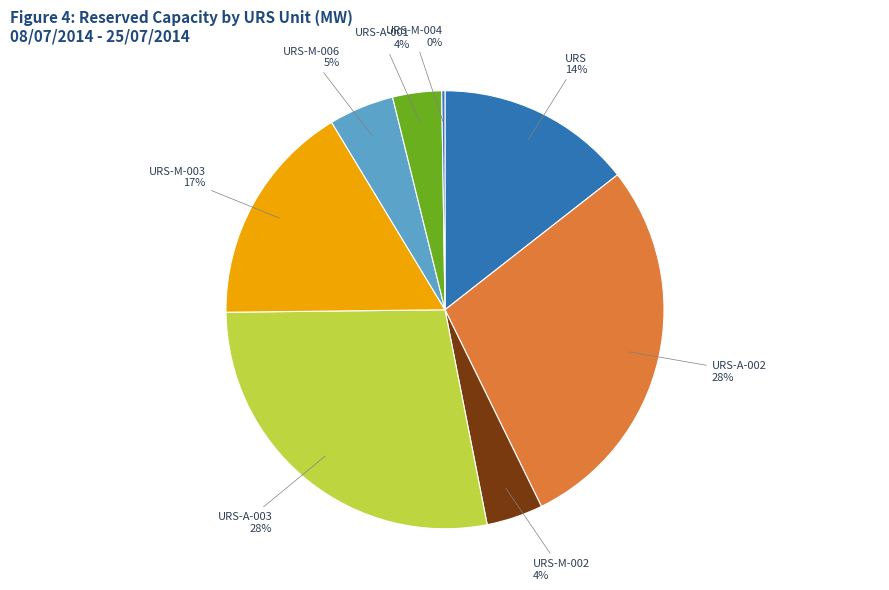

Does URS-A-001 represent more than half of the total?

No